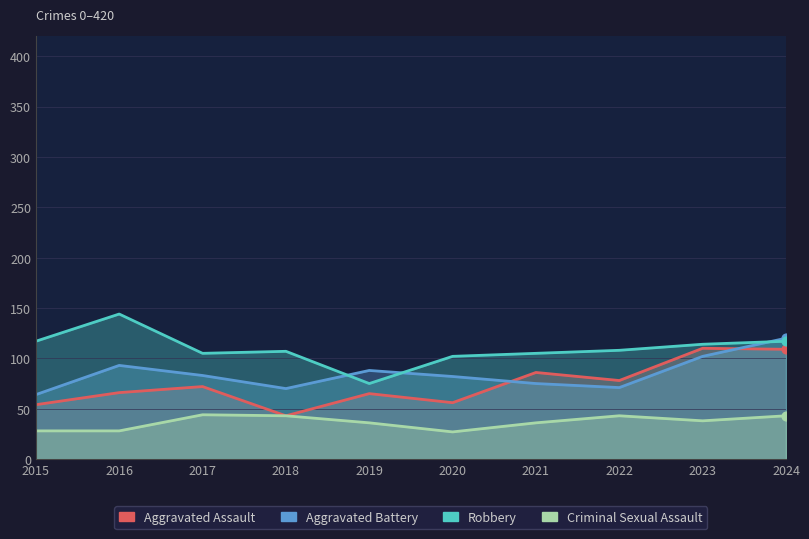

At which category is the sum across all series the highest?

2024